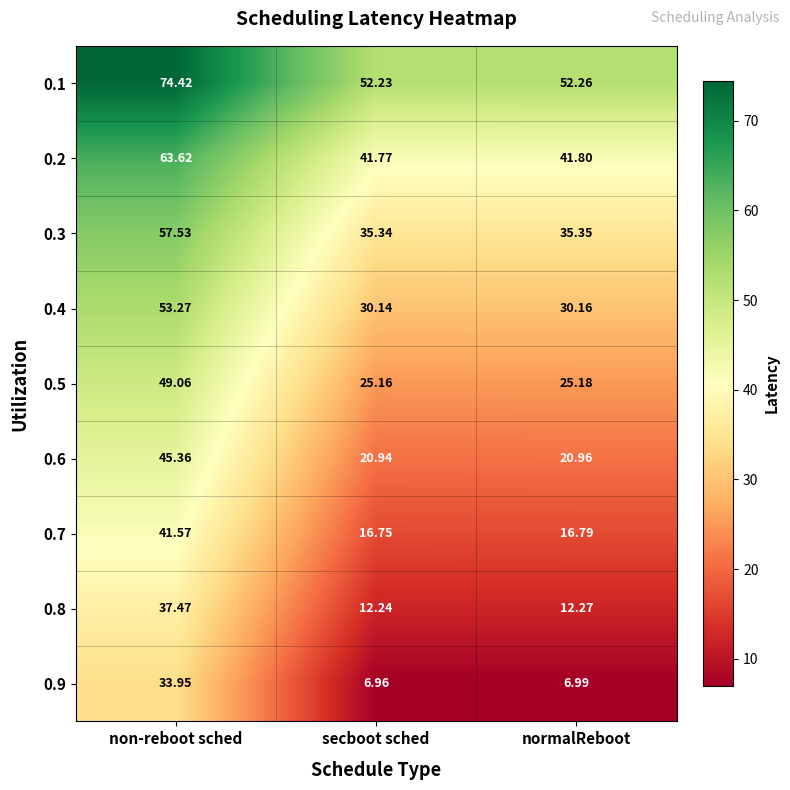

At which category is the sum across all series the highest?

non-reboot sched